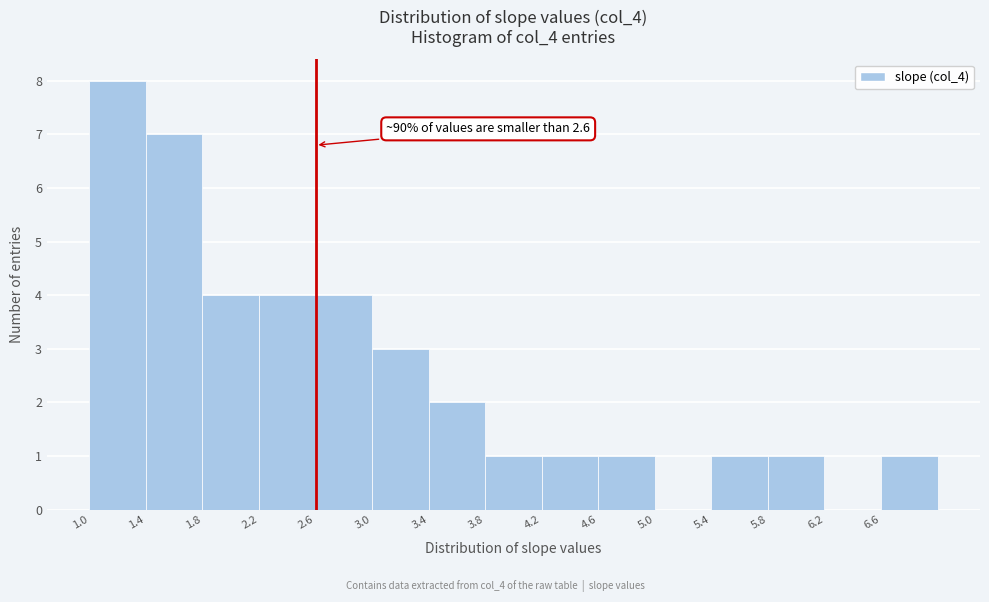

Which range on the x-axis has the tallest bar?

1.0 to 1.4